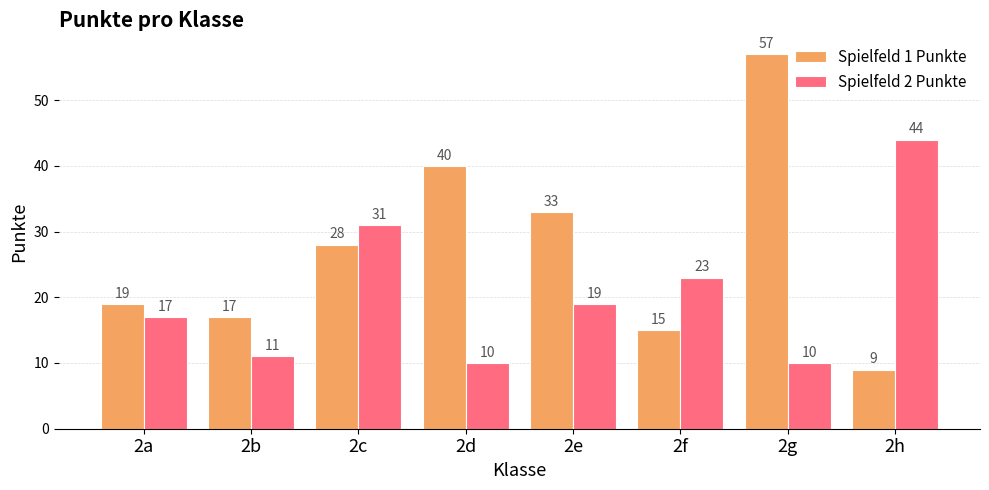

How many groups of bars are there?

8